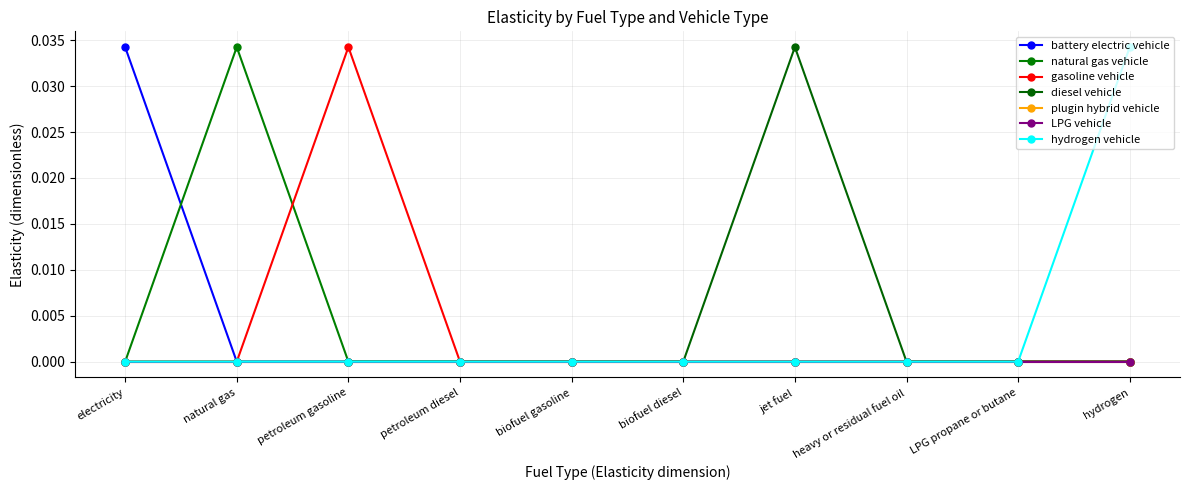

Is this an area chart (filled region under the line)?

No